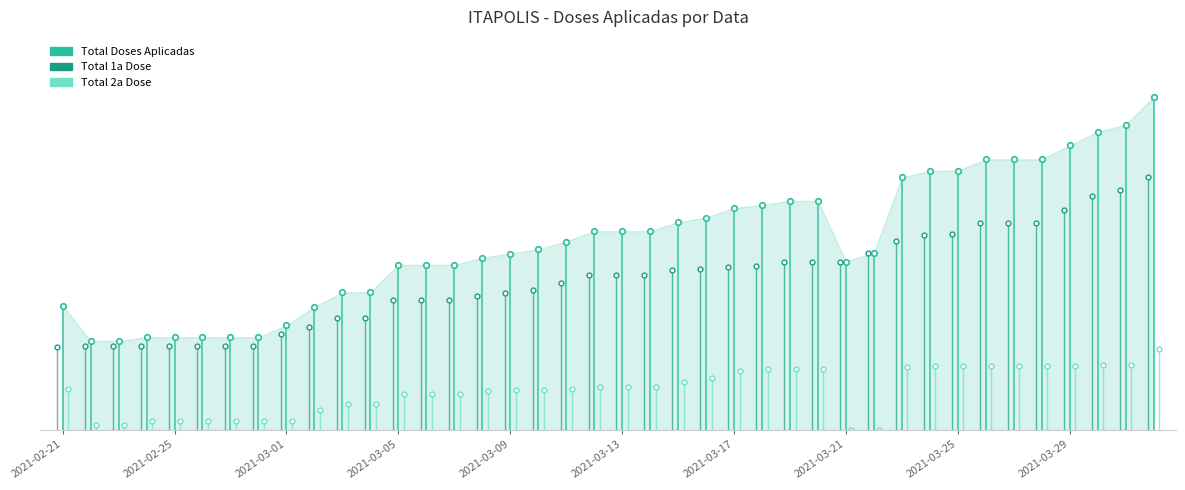

How many data points in Total Doses Aplicadas are less than 4037?

20